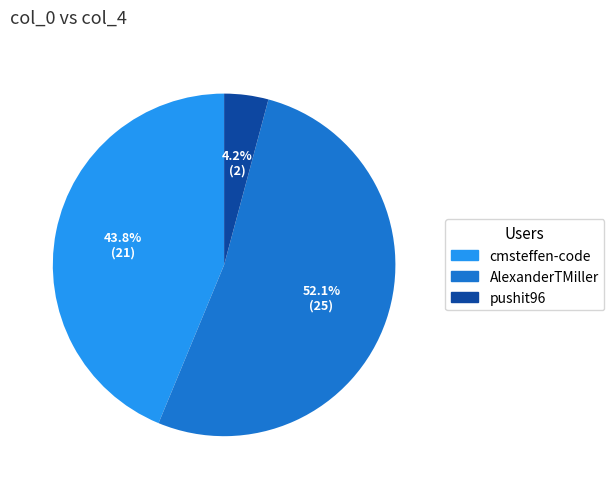

Does any single category account for the majority?

Yes